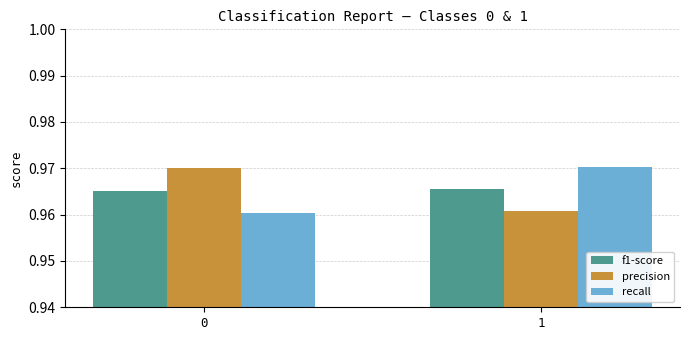

What is the total value across all series at 1?

2.9